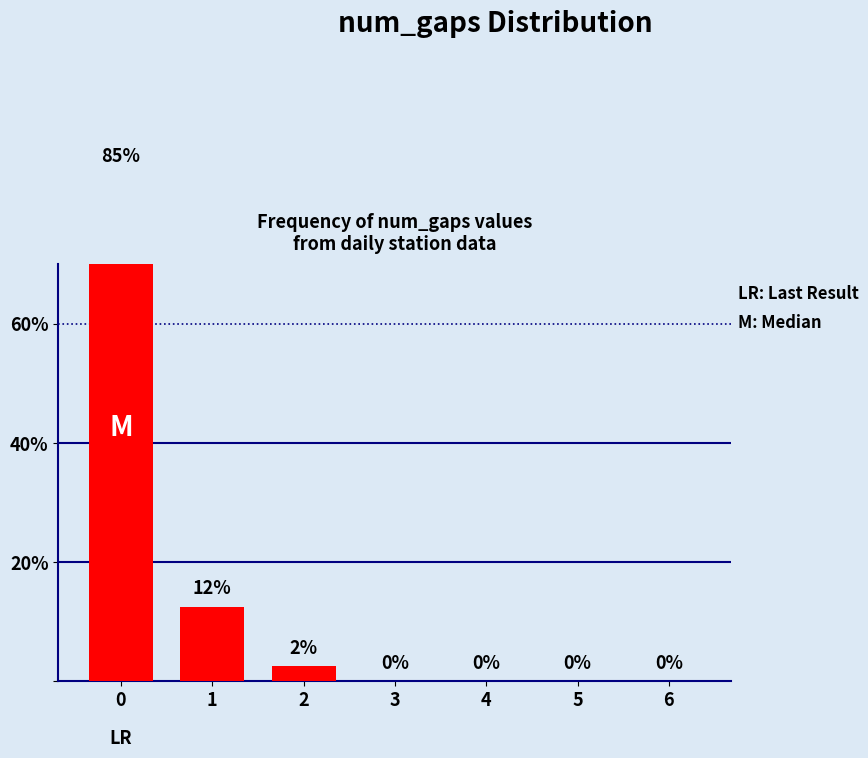

Reading left to right, transcribe all the data shown in this chart.

85.0	12.5	2.5	0.0	0.0	0.0	0.0